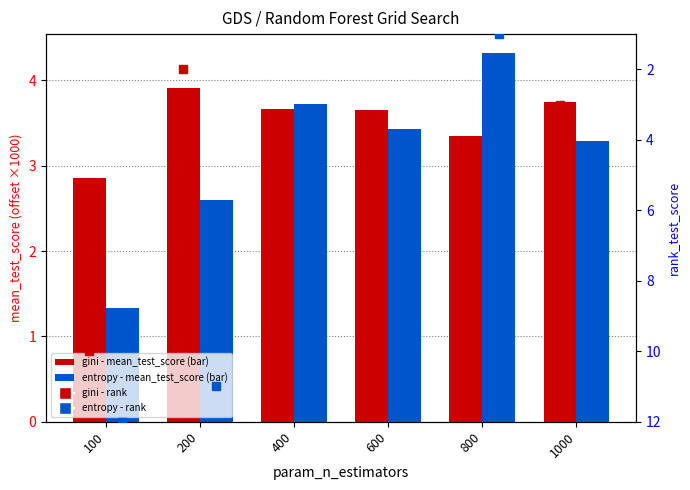

Is it true that rank gini equals 6.0 at 600?

True